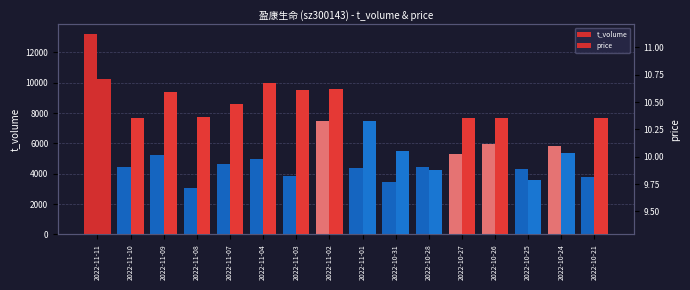

The price series shows 6.0 at 2022-11-08. True or false?

False